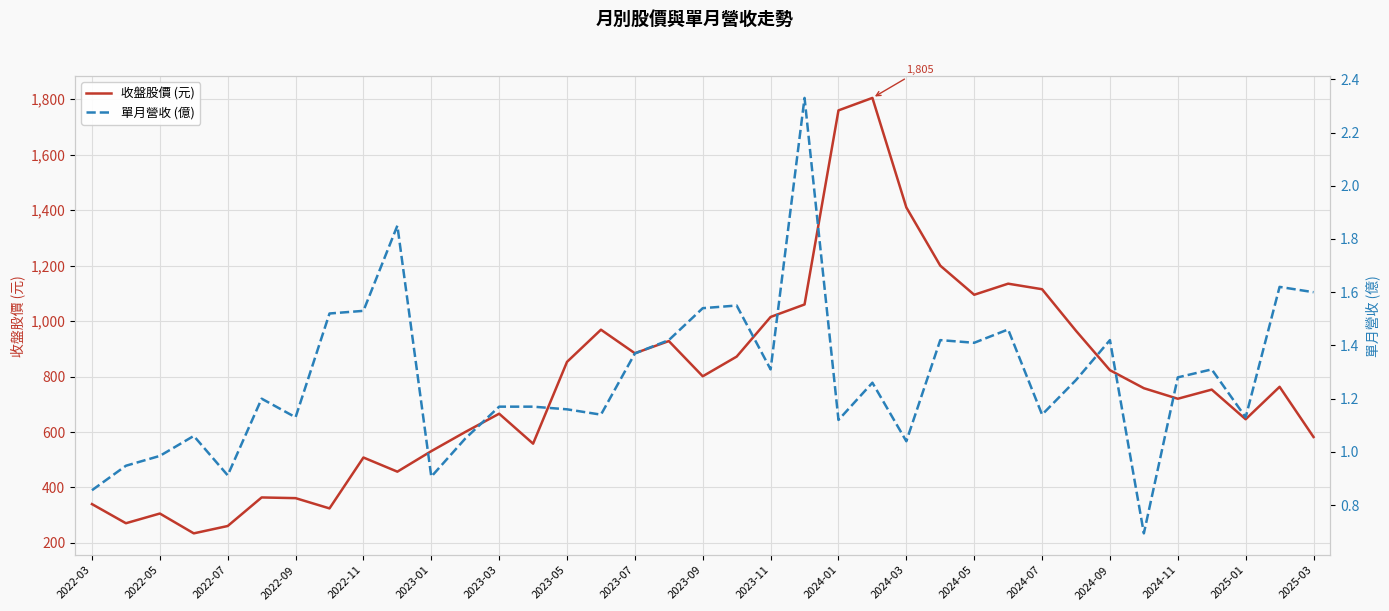

At 2023-07, list the series in order from largest to smallest.

收盤股價 (元), 單月營收 (億)